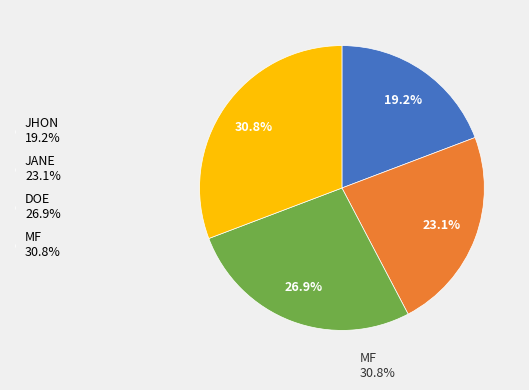

What is the ratio of the value at JHON 19.2% to the value at JANE 23.1%?

0.8